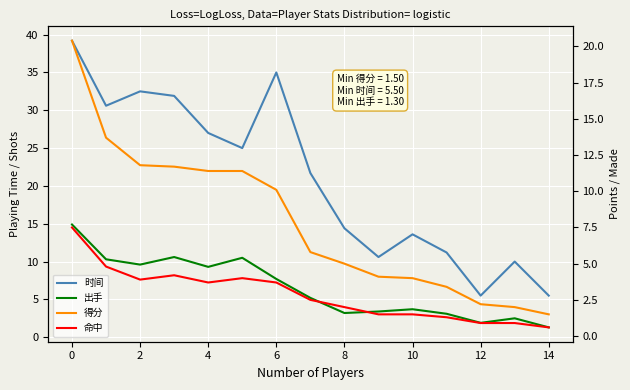

What is the average value of the 命中 series?

2.9